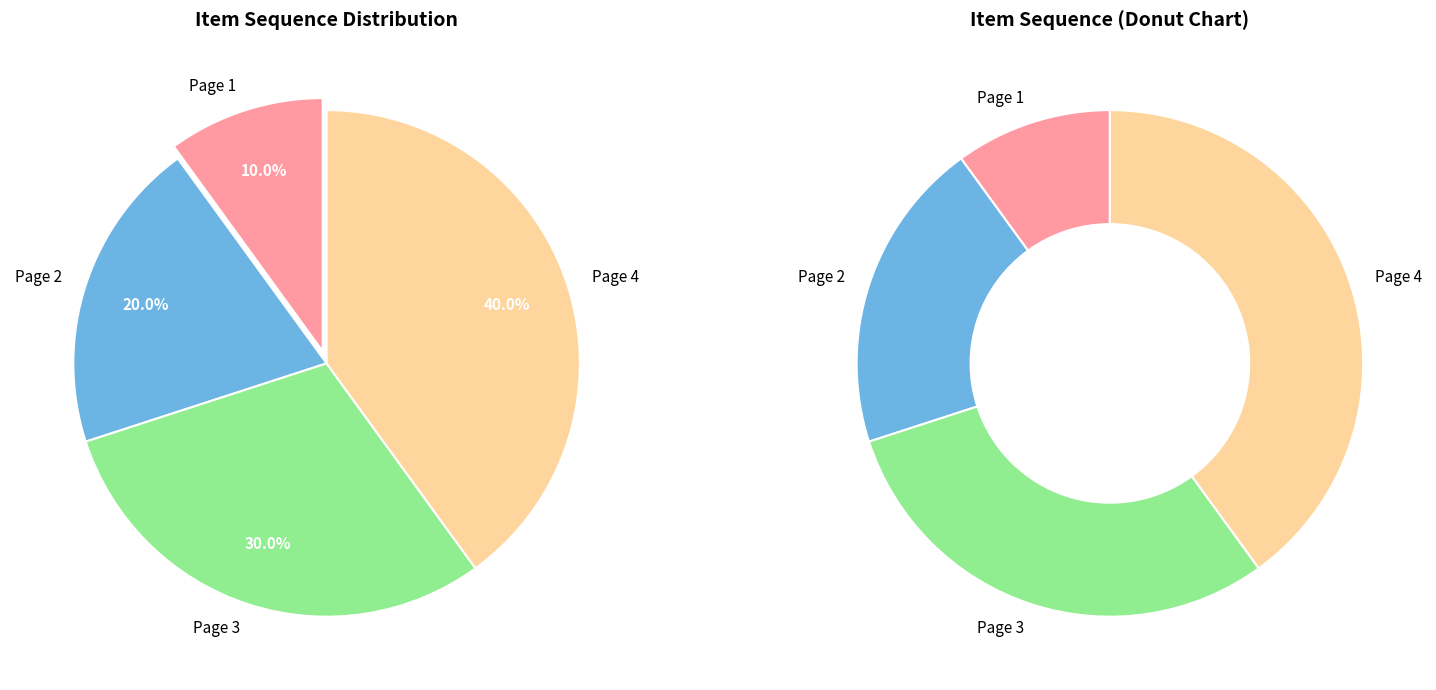

Which has a higher value, Page 4 or Page 2?

Page 4